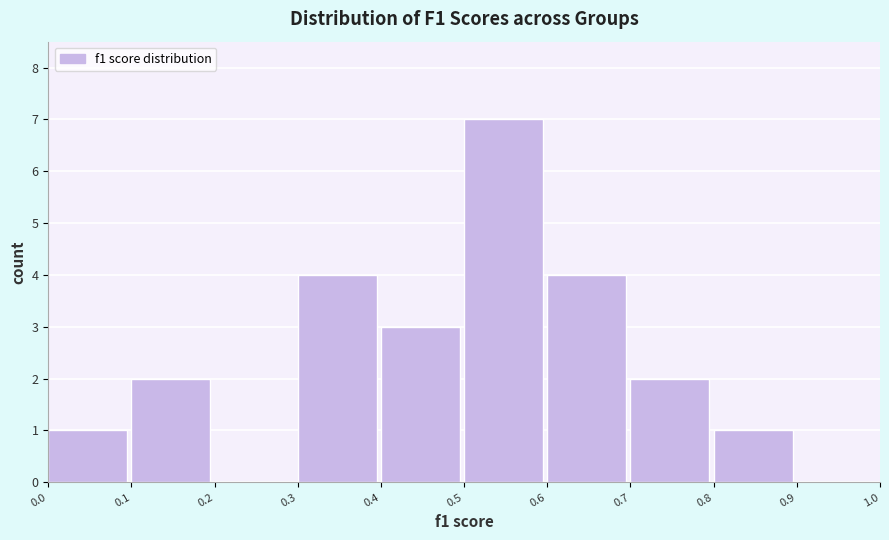

What is the height of the bar covering 0.8 to 0.9 on the x-axis? The values are not printed on the chart, so give them approximately, as read against the axis.

1